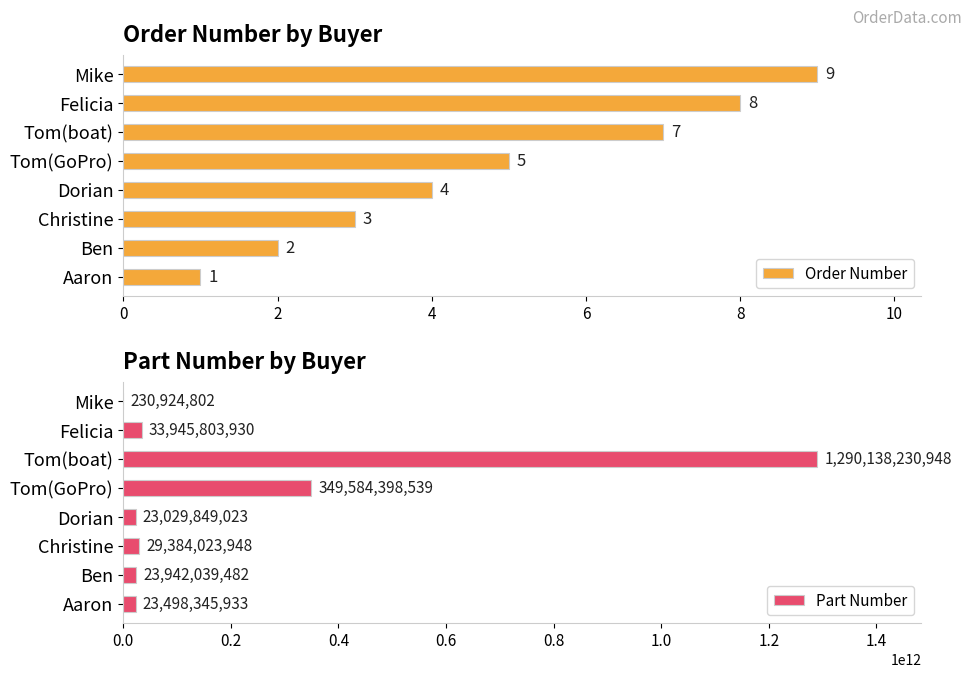

What is the difference between the maximum and minimum values in the Order Number series?

8